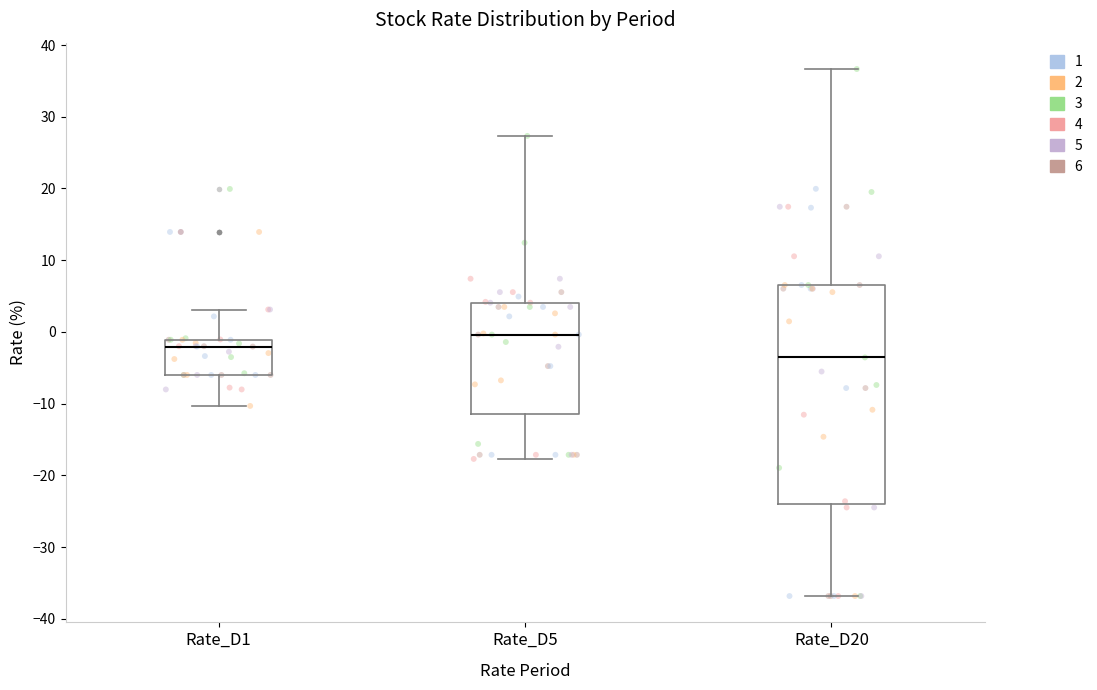

Reading left to right, transcribe this box plot: for each box, give where its median line is, the range the box spans, and where its two whiskers end, as read against the y-axis. The values are not printed on the chart, so give them approximately, as read against the axis.

Rate_D1: median -2, box -6 to -1, whiskers -10 to 3
Rate_D5: median 0, box -11 to 4, whiskers -18 to 27
Rate_D20: median -4, box -24 to 7, whiskers -37 to 37